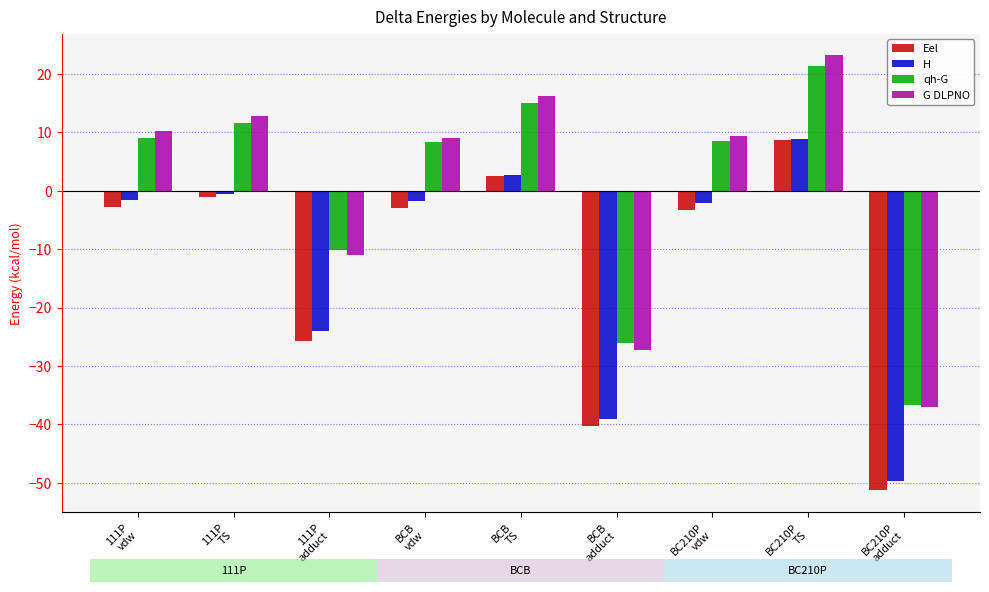

Which category has the highest value across all series?

BC210P
TS